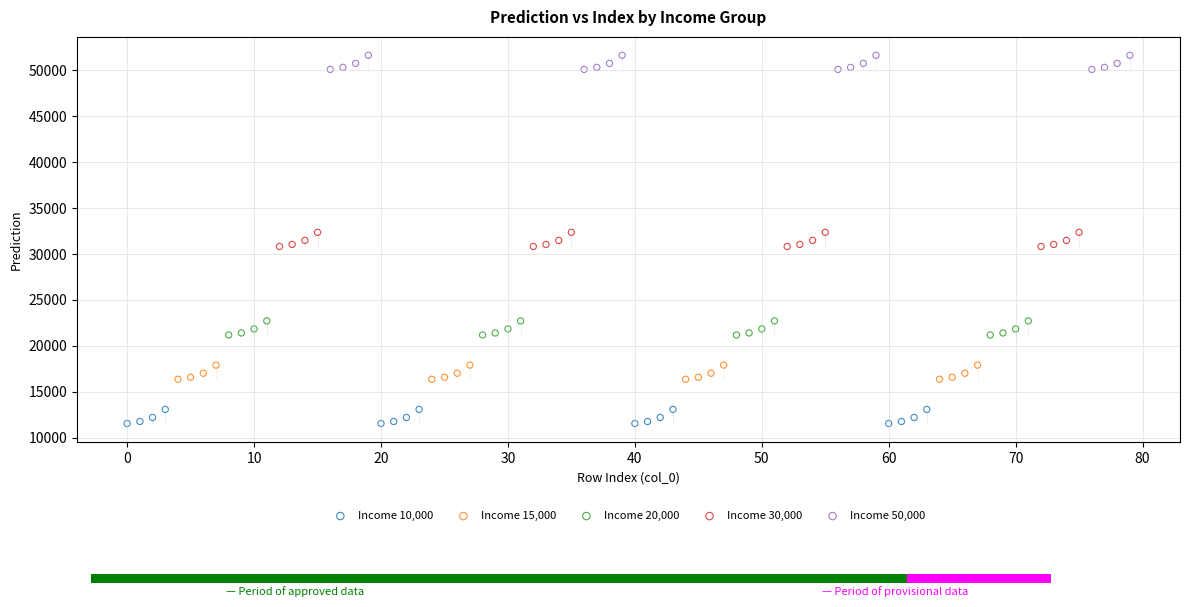

Which series reaches the maximum Y coordinate?

Income 50,000